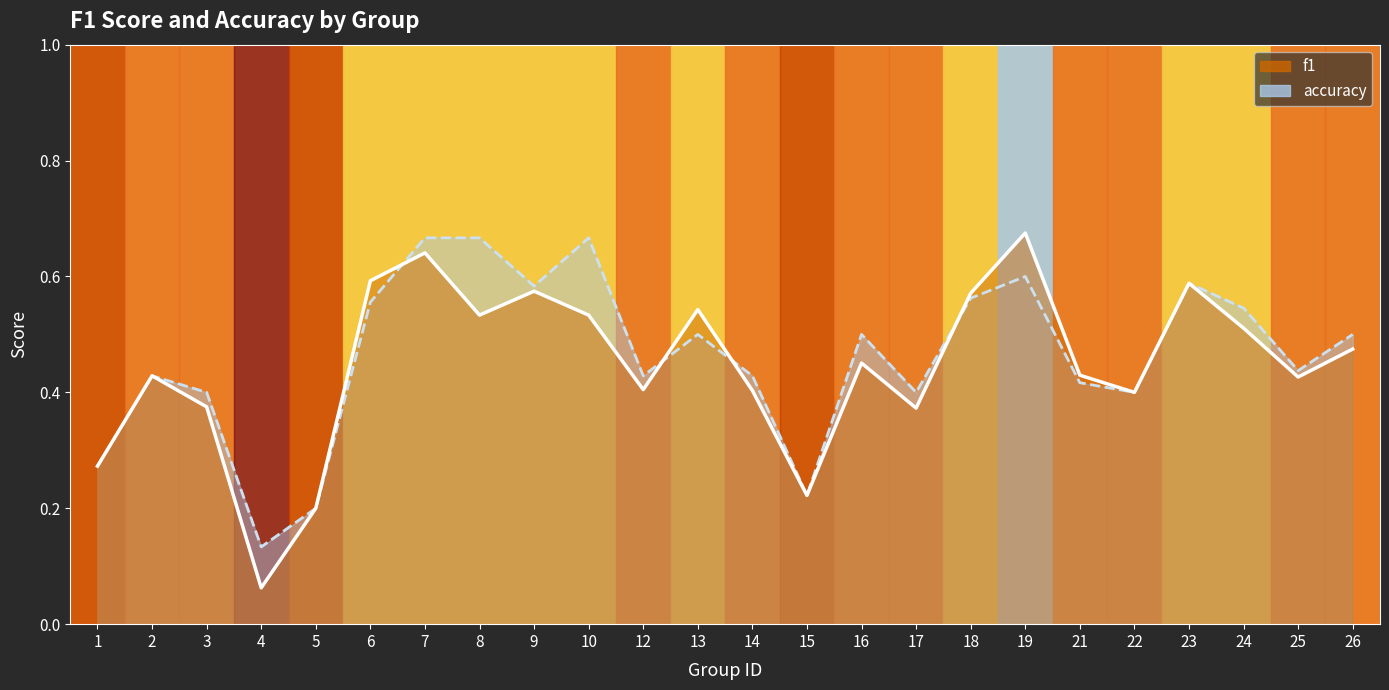

Reading right to left, extract all data points from this chart.

f1: 26=0.5	25=0.4	24=0.5	23=0.6	22=0.4	21=0.4	19=0.7	18=0.6	17=0.4	16=0.5	15=0.2	14=0.4	13=0.5	12=0.4	10=0.5	9=0.6	8=0.5	7=0.6	6=0.6	5=0.2	4=0.1	3=0.4	2=0.4	1=0.3
accuracy: 26=0.5	25=0.4	24=0.5	23=0.6	22=0.4	21=0.4	19=0.6	18=0.6	17=0.4	16=0.5	15=0.2	14=0.4	13=0.5	12=0.4	10=0.7	9=0.6	8=0.7	7=0.7	6=0.6	5=0.2	4=0.1	3=0.4	2=0.4	1=0.3